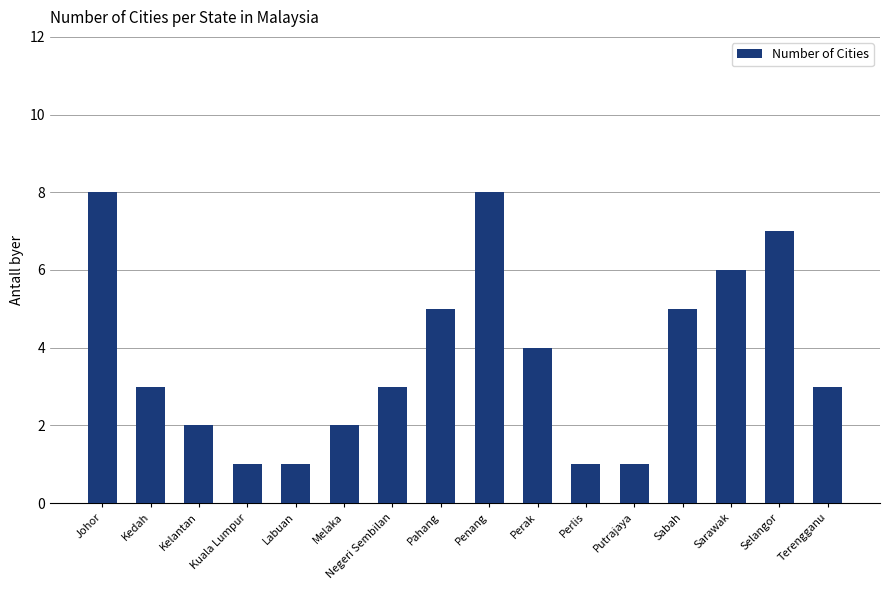

Read the value at Johor.

8